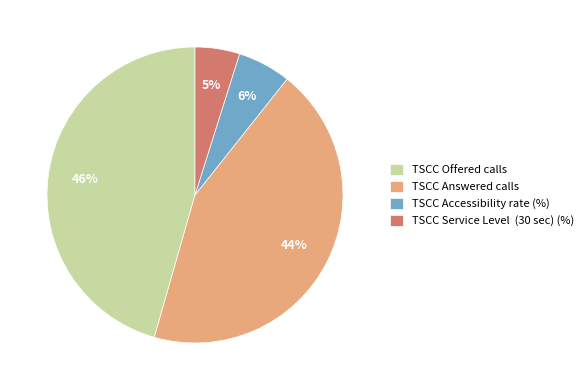

Which has a higher value, TSCC Accessibility rate (%) or TSCC Answered calls?

TSCC Answered calls